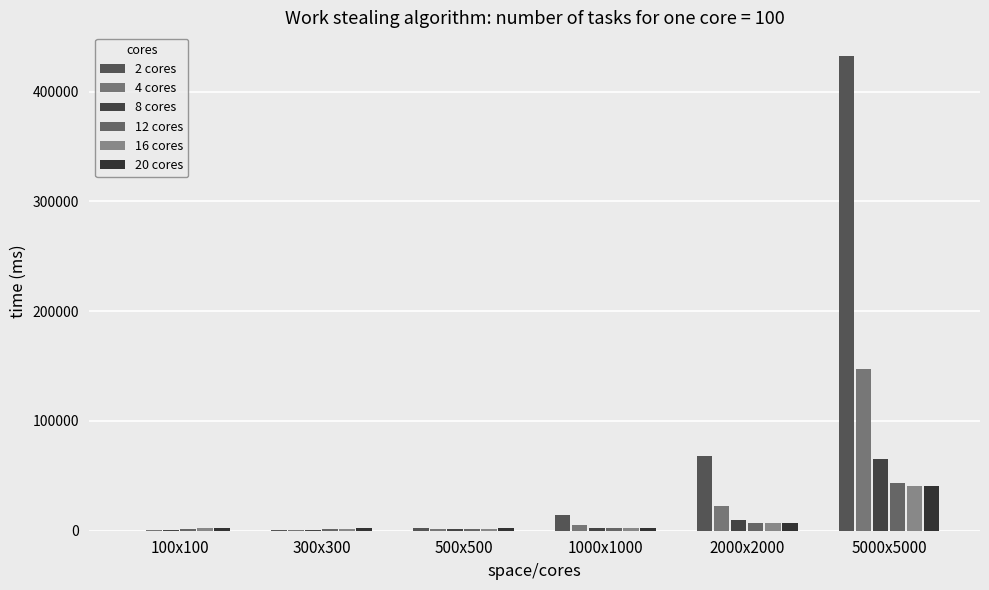

At which label does 20 cores reach its minimum?

500x500